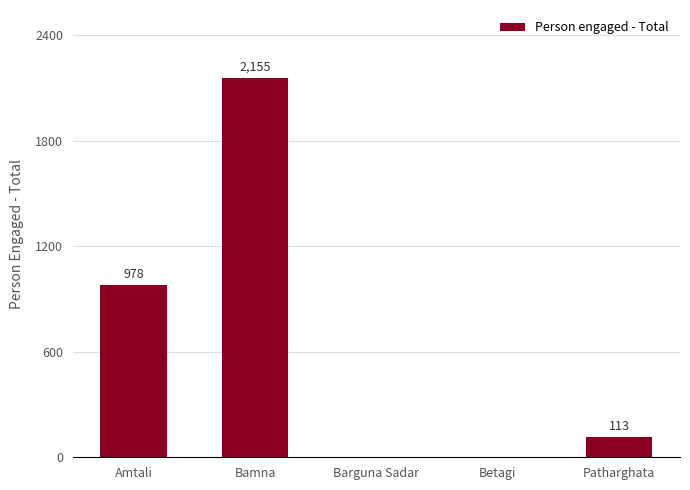

True or false: the data shows 3086 at Bamna.

False